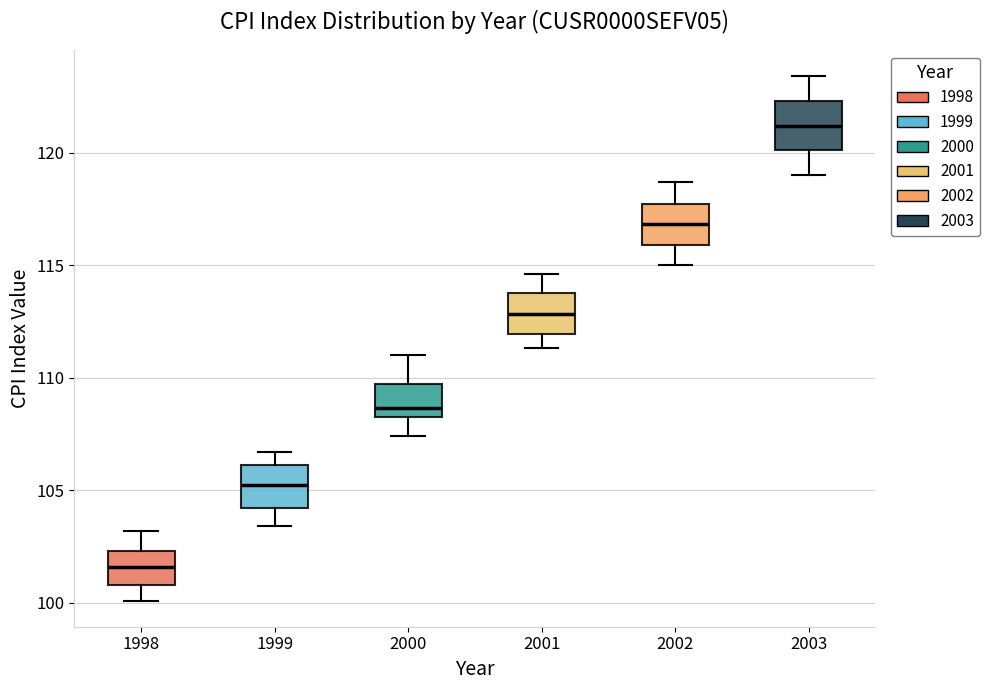

Which box has the lowest median line?

1998